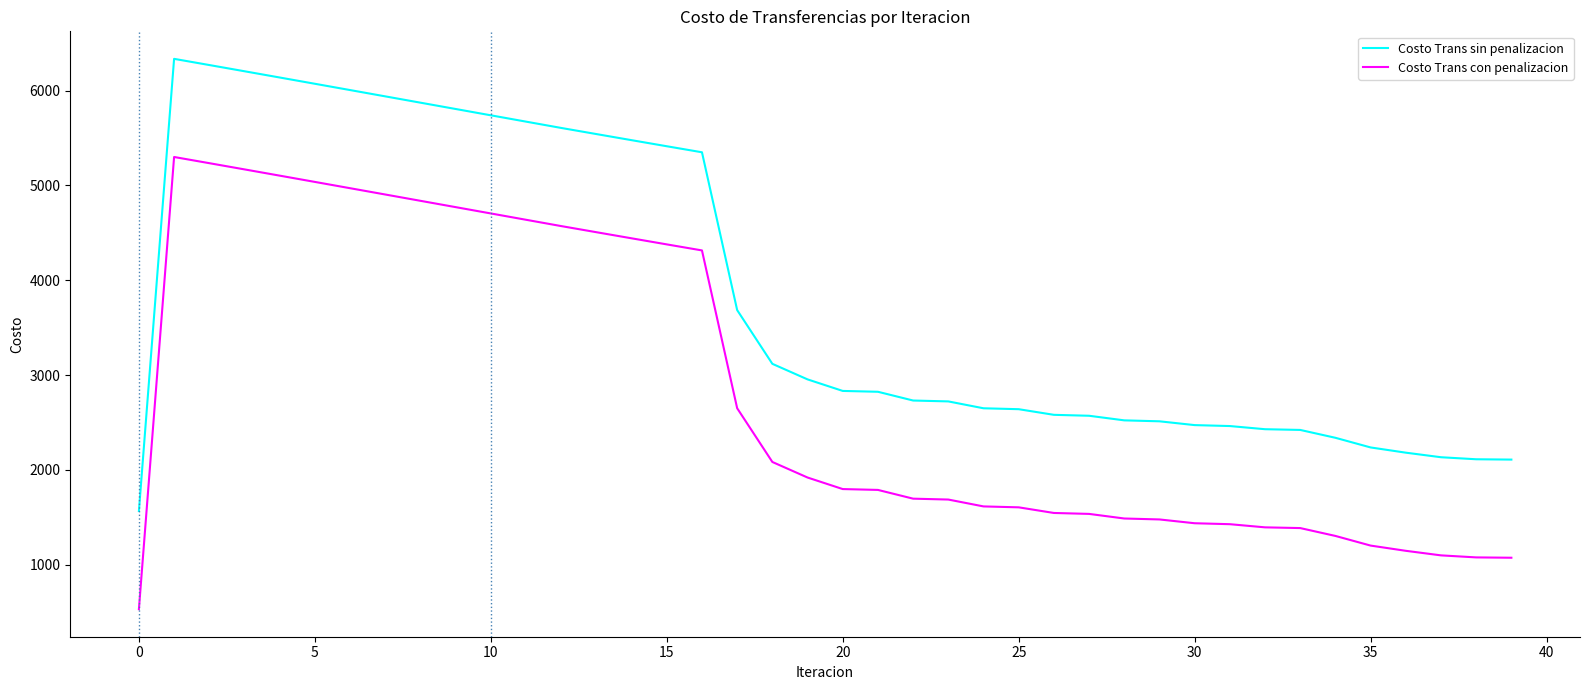

Which series has the largest total across all categories?

Costo Trans sin penalizacion